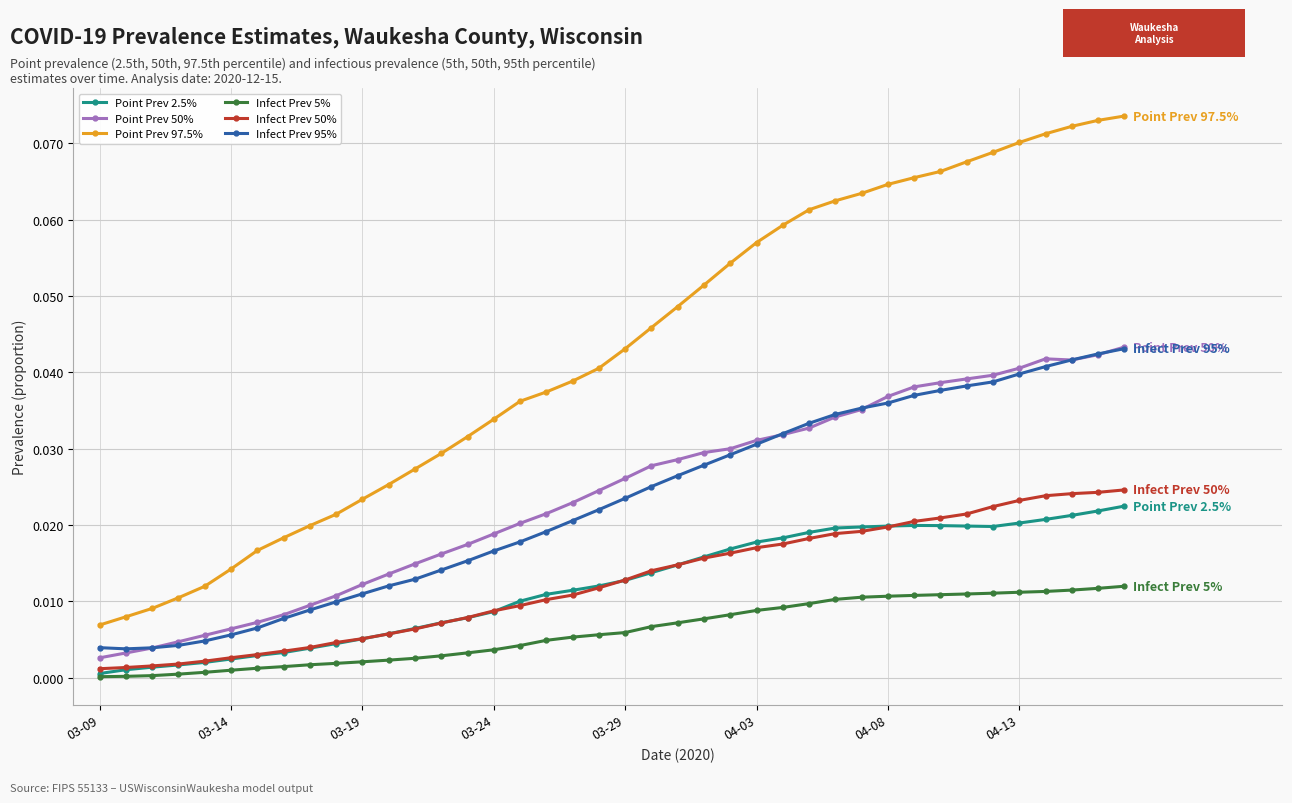

True or false: Infect Prev 5% and Infect Prev 95% intersect in this chart.

False